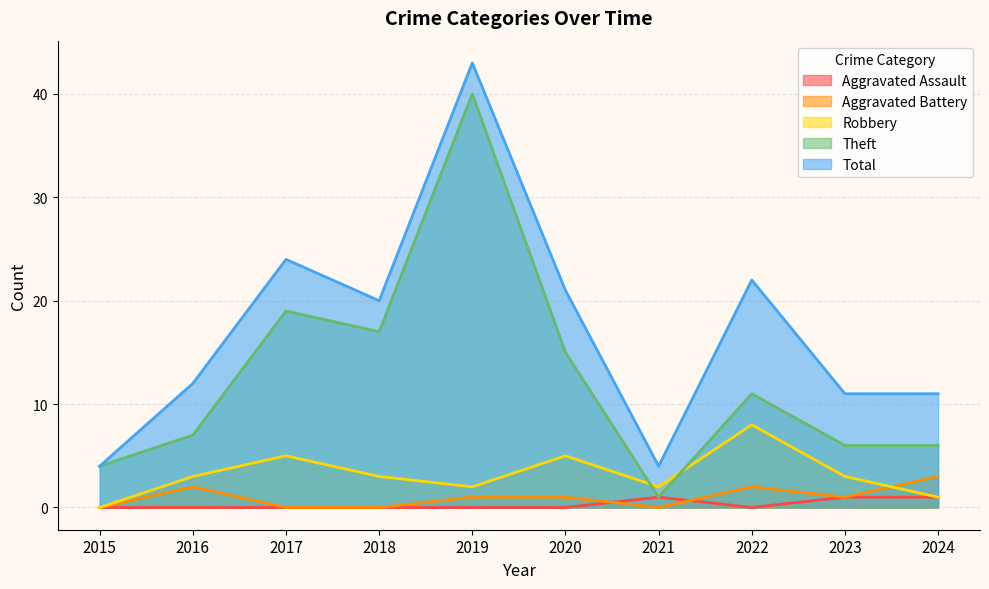

What is the lowest value of the Total series?

4